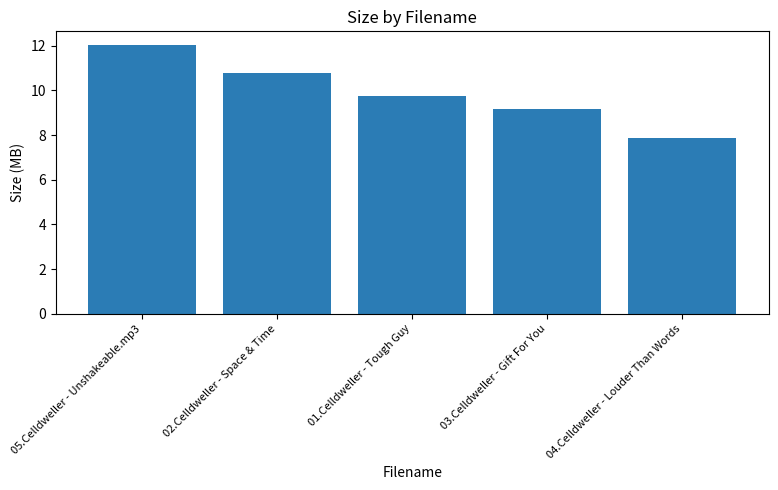

How many bars are there in total?

5